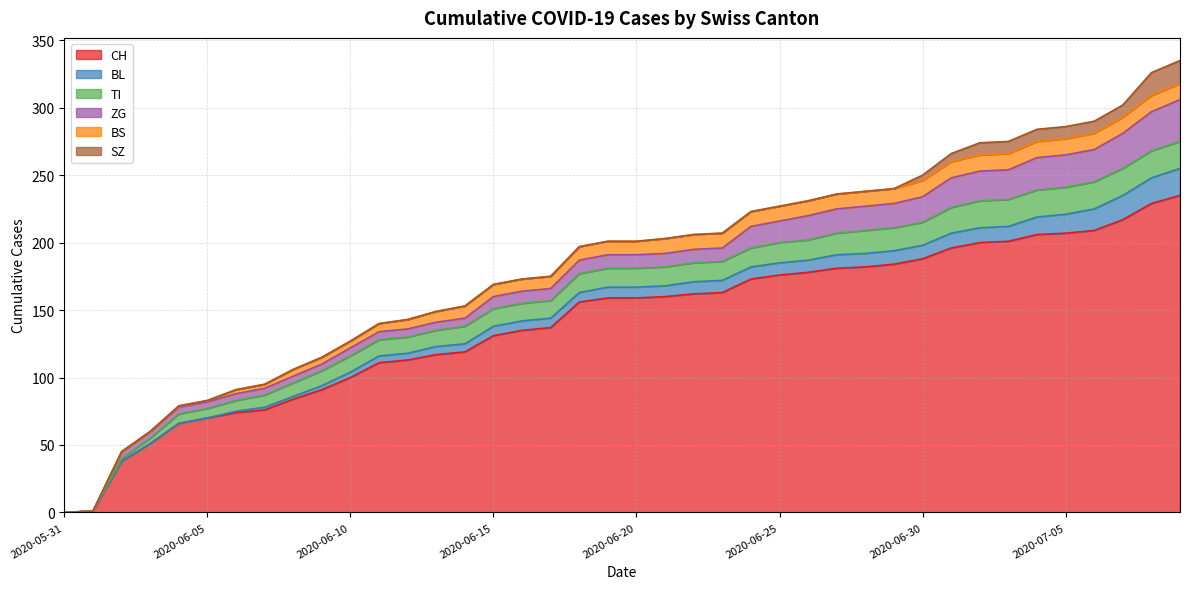

How many data points in CH are less than 159?

19